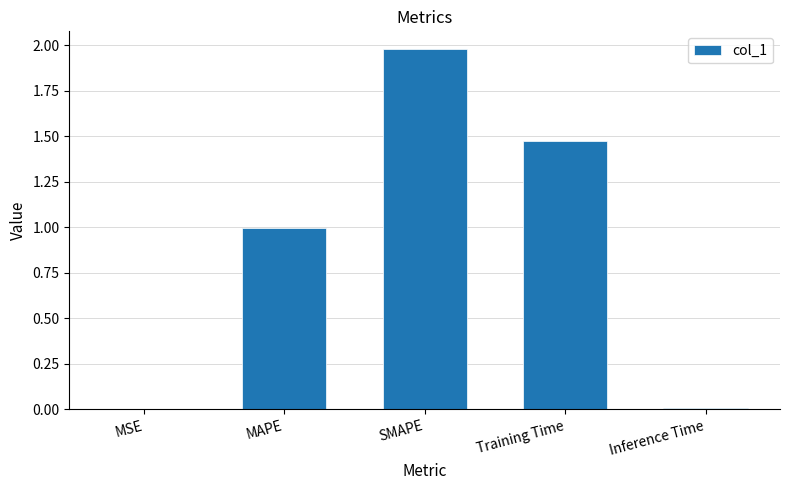

The chart shows a value of 3.4 at SMAPE. True or false?

False